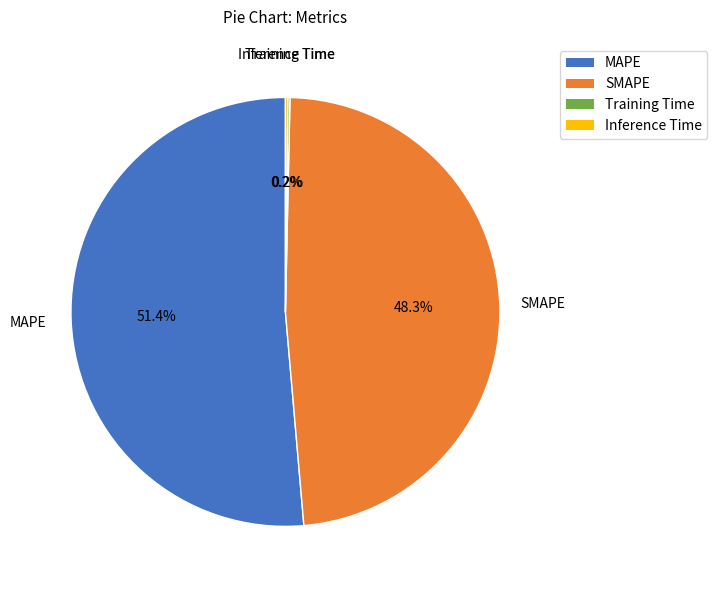

To the nearest percent, what portion does MAPE represent?

51%